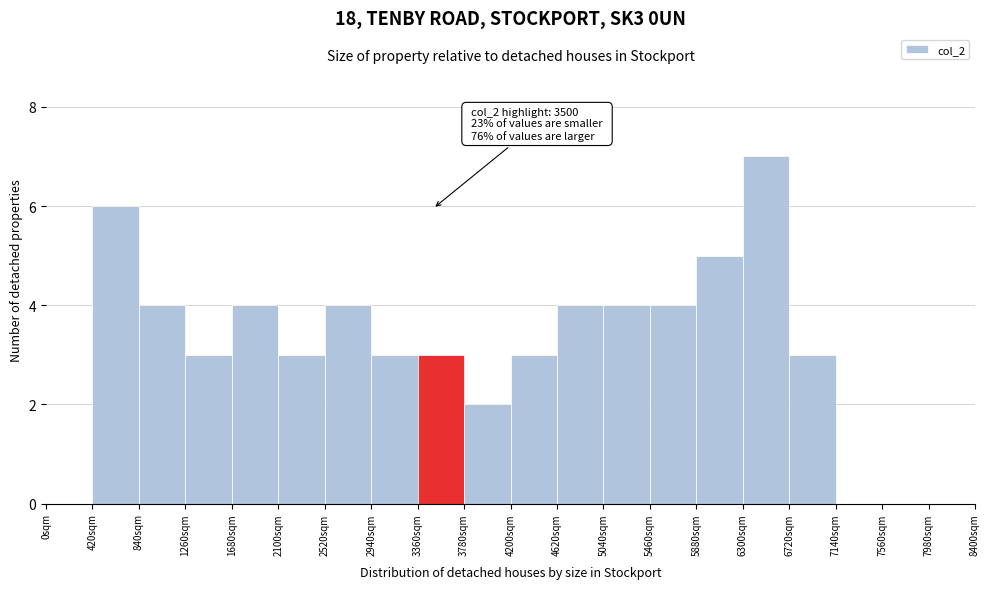

Which range on the x-axis has the tallest bar?

6300 to 6720